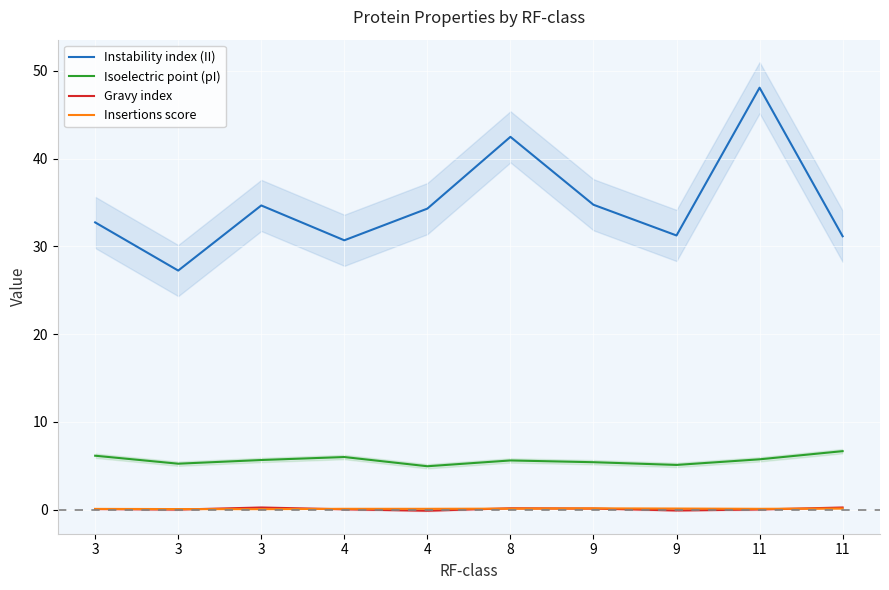

At 8, list the series in order from largest to smallest.

Instability index (II), Isoelectric point (pI), Gravy index, Insertions score